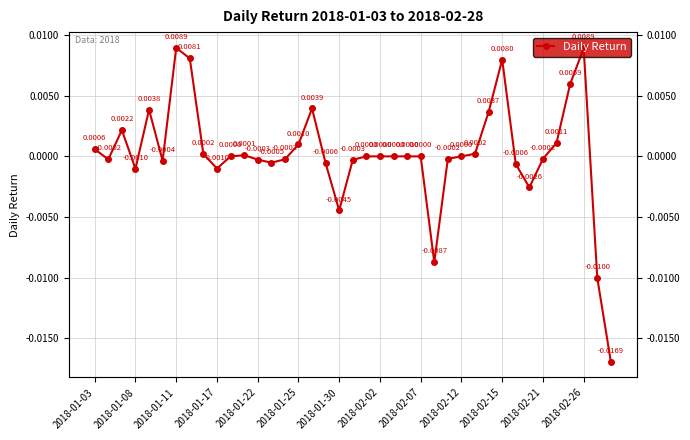

At which label does the data first exceed 0?

2018-01-03